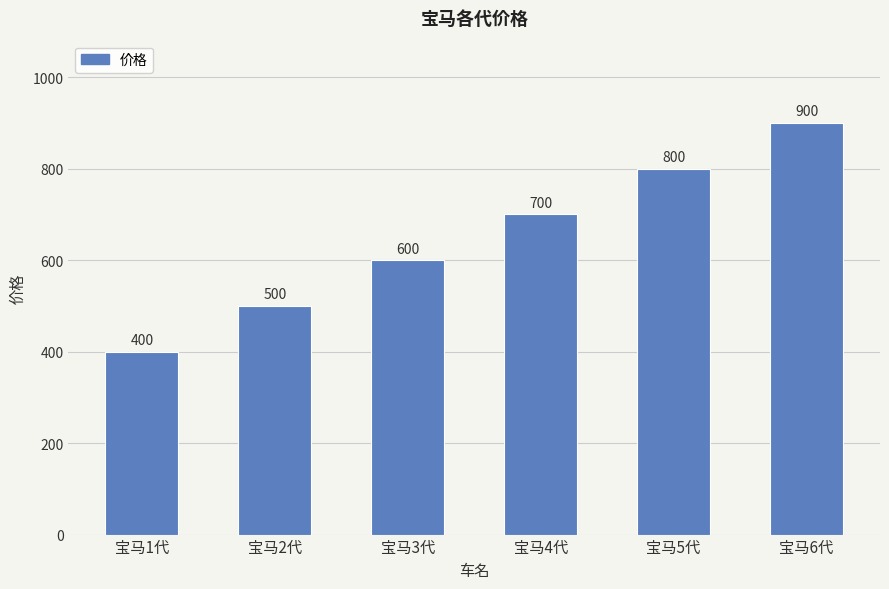

The value at 宝马6代 is 517. True or false?

False